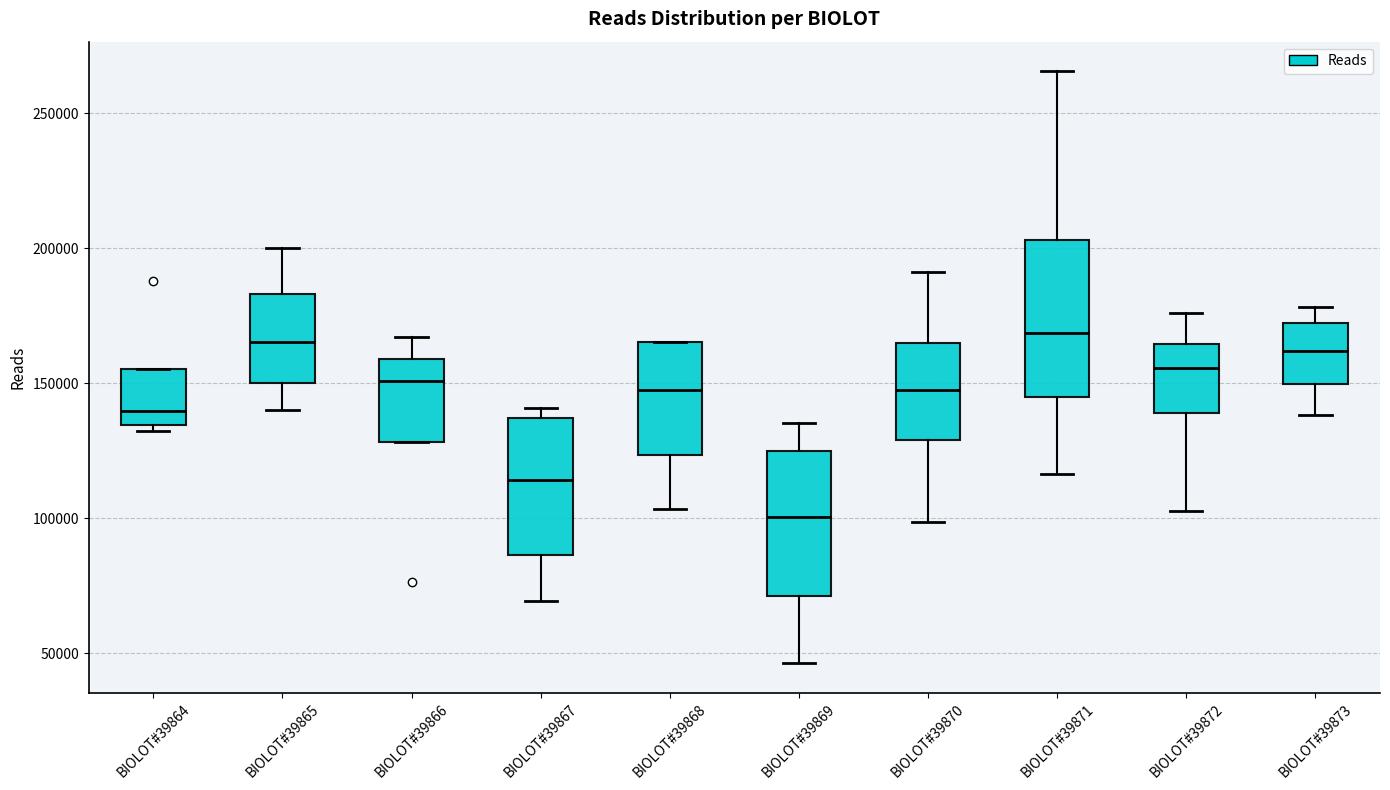

Which box's median line is the lowest?

BIOLOT#39869